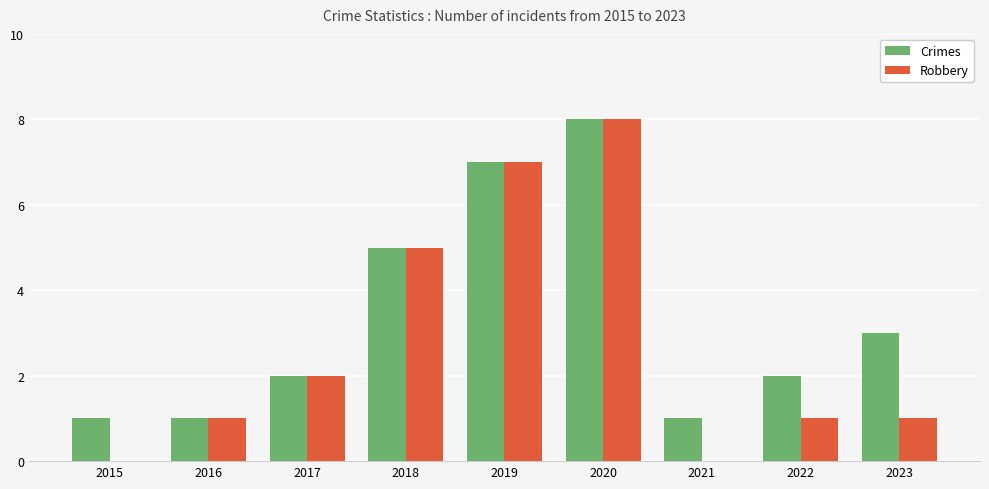

True or false: Crimes has a value of 8 at 2018.

False